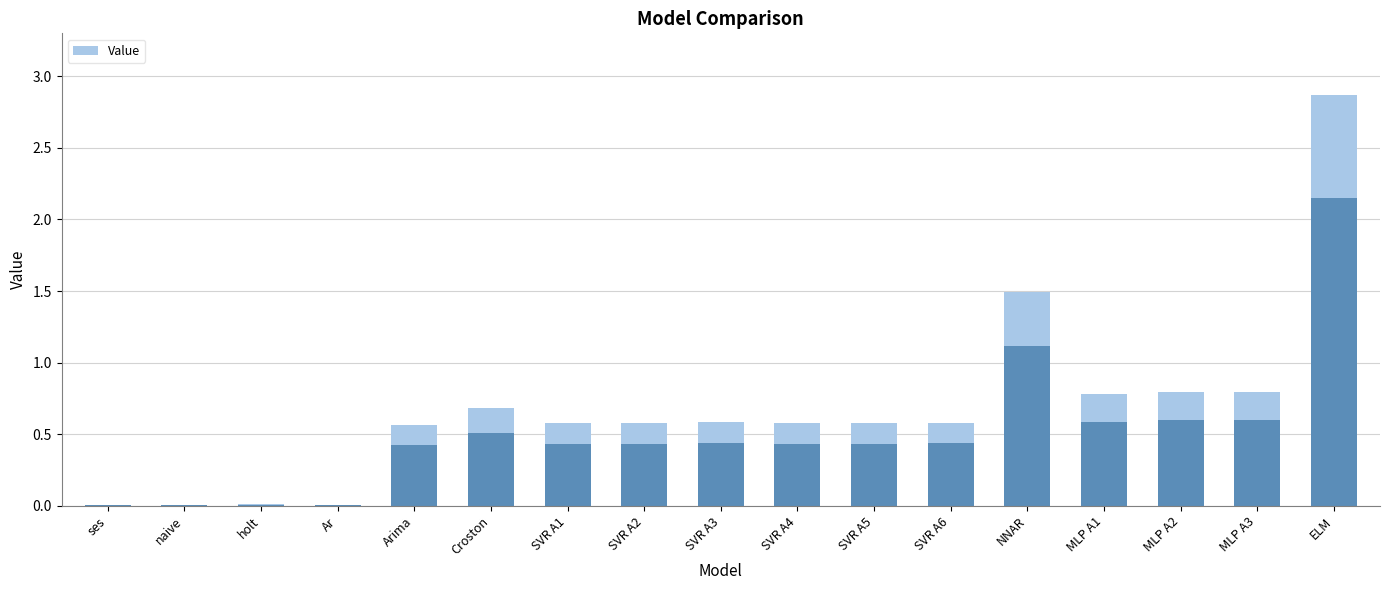

What is the label of the 13th bar from the right?

Arima